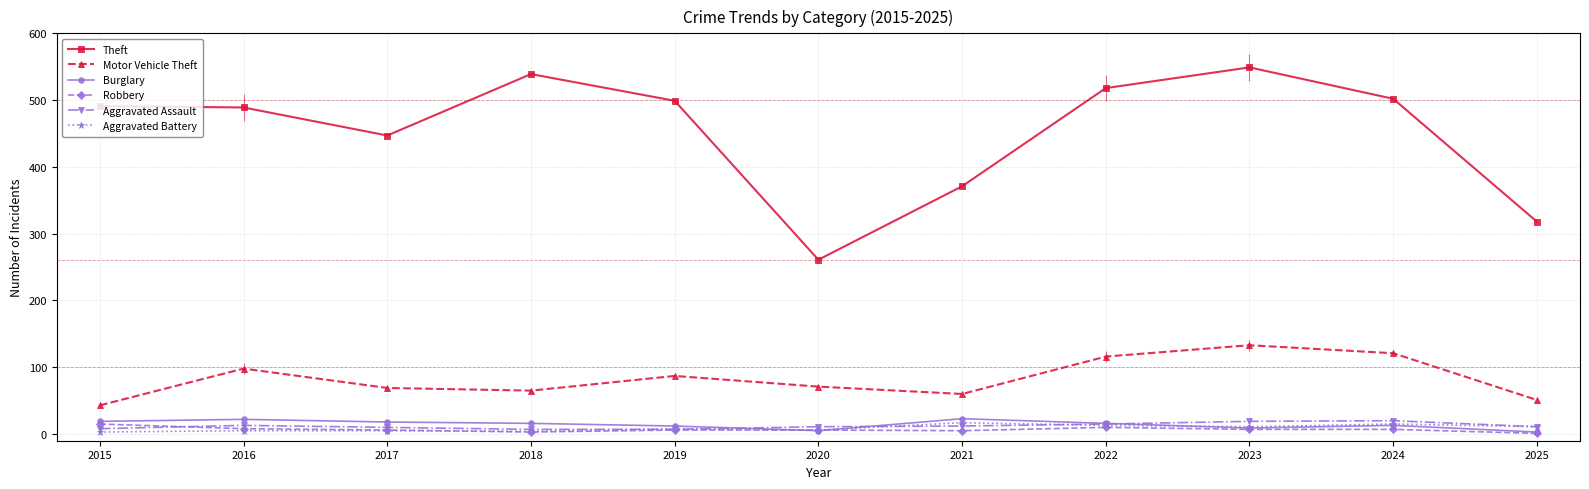

Reading left to right, transcribe all the data shown in this chart.

Theft: 2015=491	2016=489	2017=447	2018=539	2019=499	2020=261	2021=371	2022=518	2023=549	2024=502	2025=318
Motor Vehicle Theft: 2015=43	2016=98	2017=69	2018=65	2019=87	2020=71	2021=60	2022=116	2023=133	2024=121	2025=51
Burglary: 2015=19	2016=22	2017=18	2018=16	2019=12	2020=5	2021=23	2022=16	2023=9	2024=13	2025=3
Robbery: 2015=15	2016=8	2017=6	2018=3	2019=6	2020=6	2021=5	2022=10	2023=7	2024=7	2025=1
Aggravated Assault: 2015=8	2016=13	2017=10	2018=7	2019=7	2020=11	2021=12	2022=15	2023=19	2024=20	2025=11
Aggravated Battery: 2015=3	2016=5	2017=5	2018=4	2019=8	2020=6	2021=17	2022=13	2023=11	2024=15	2025=11